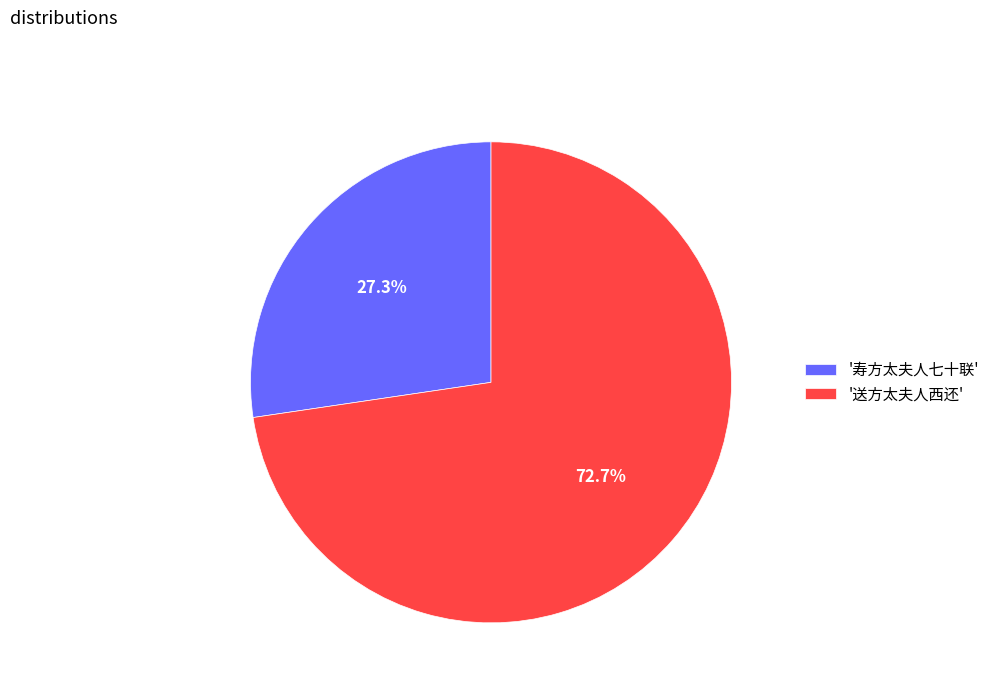

Which slice is the smallest?

'寿方太夫人七十联'